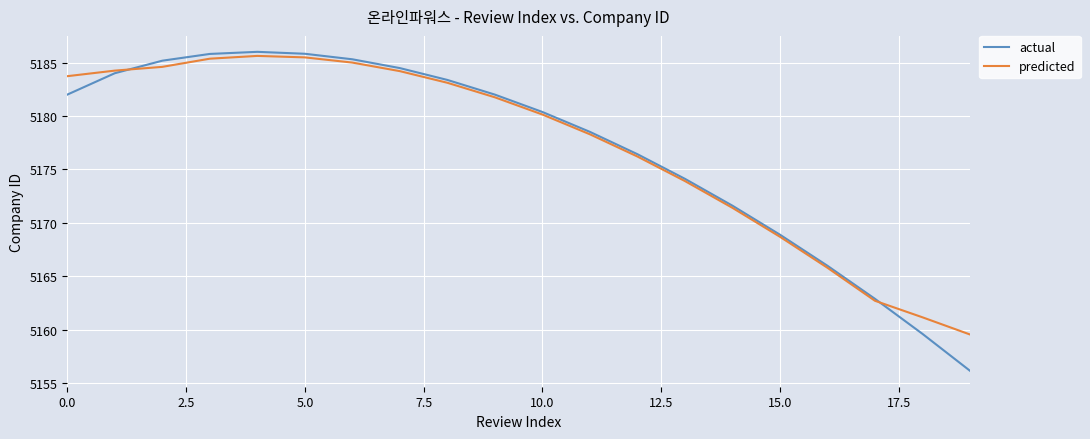

Which series has the largest range (max minus min)?

actual